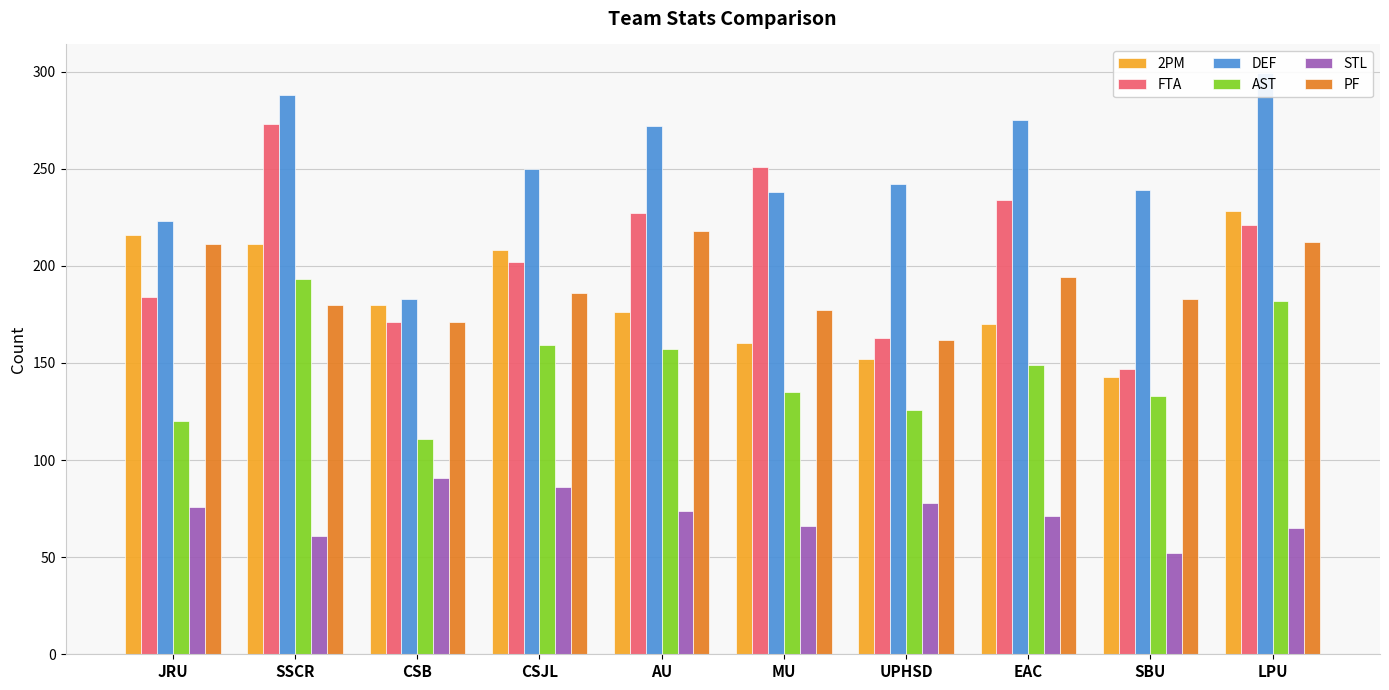

The value of AST at EAC is 149. True or false?

True